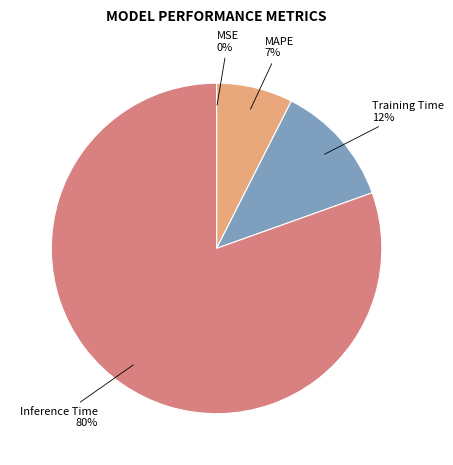

To the nearest percent, what is the average slice percentage?

25%